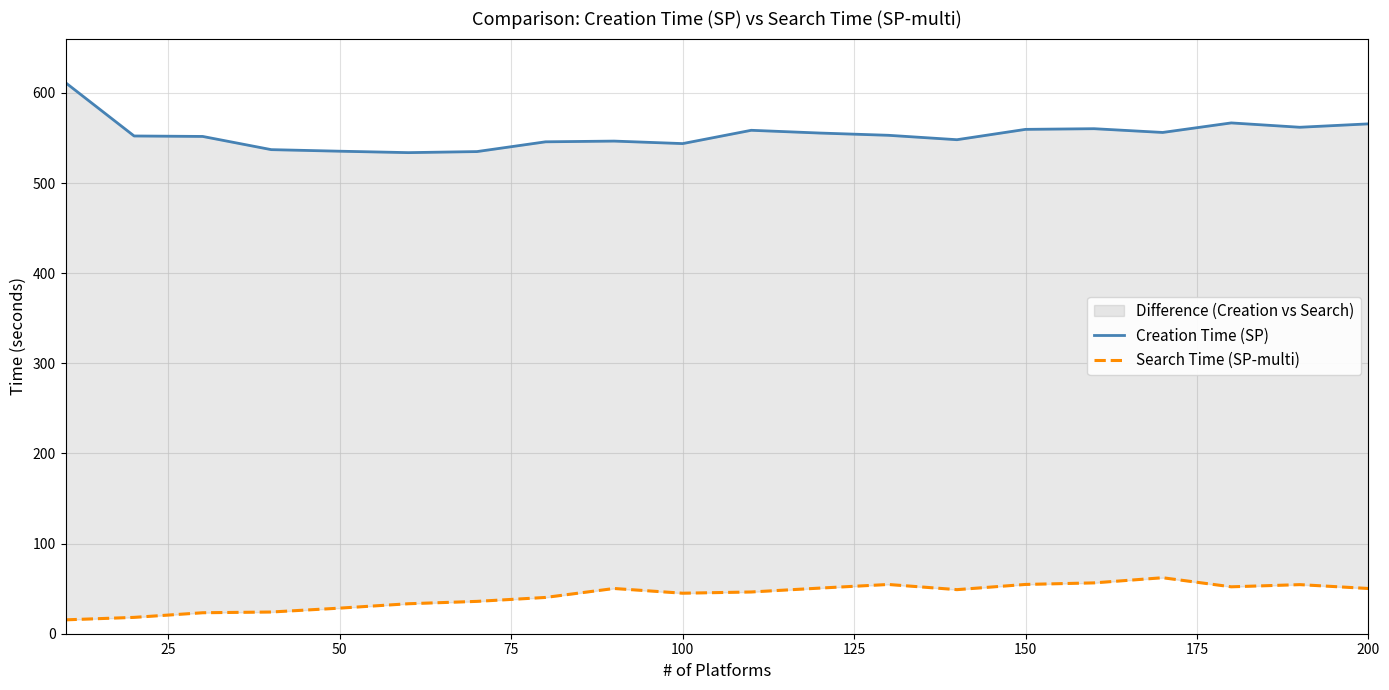

True or false: Creation Time (SP) has more than 2 interior local peaks.

True